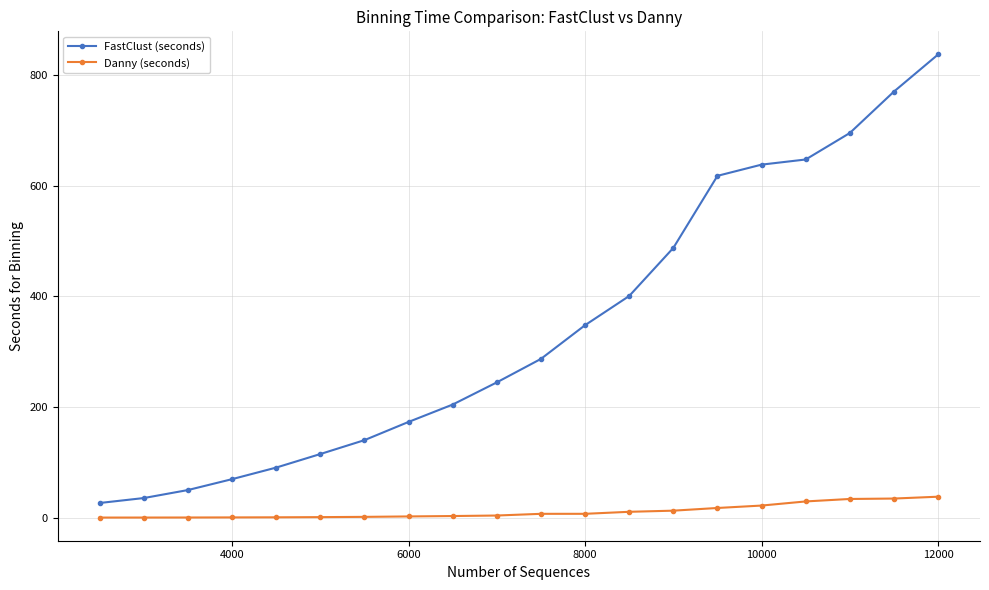

Which series has the largest total across all categories?

FastClust (seconds)